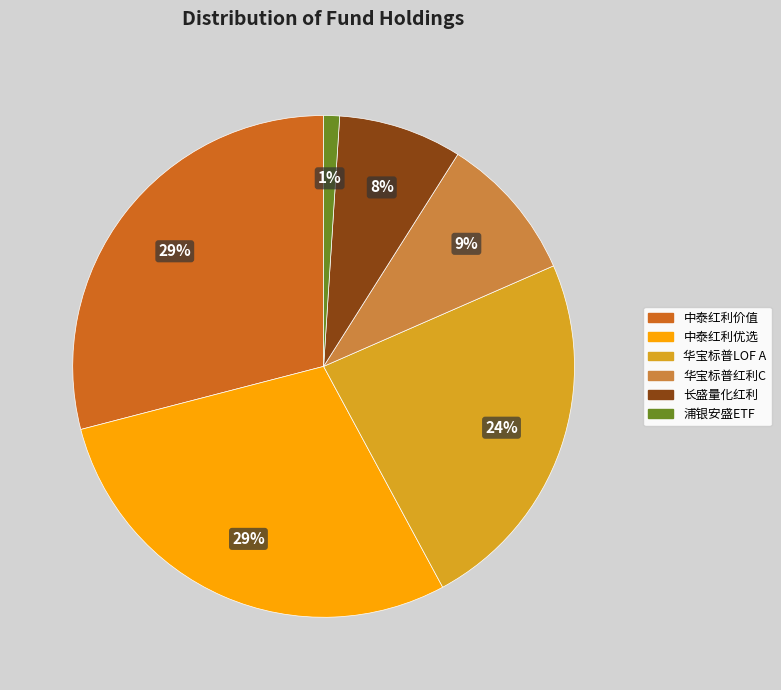

To the nearest percent, what is the difference between the largest and smallest slice percentages?

28%